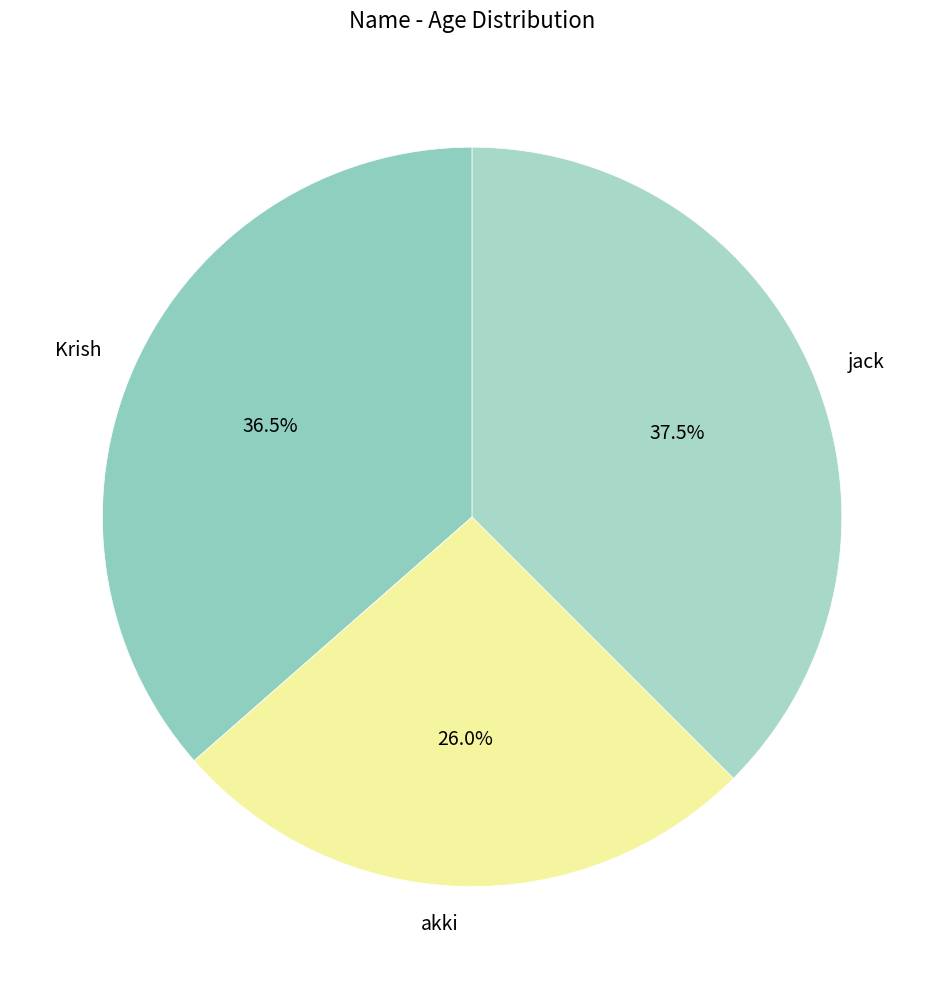

How many slices are in this pie chart?

3